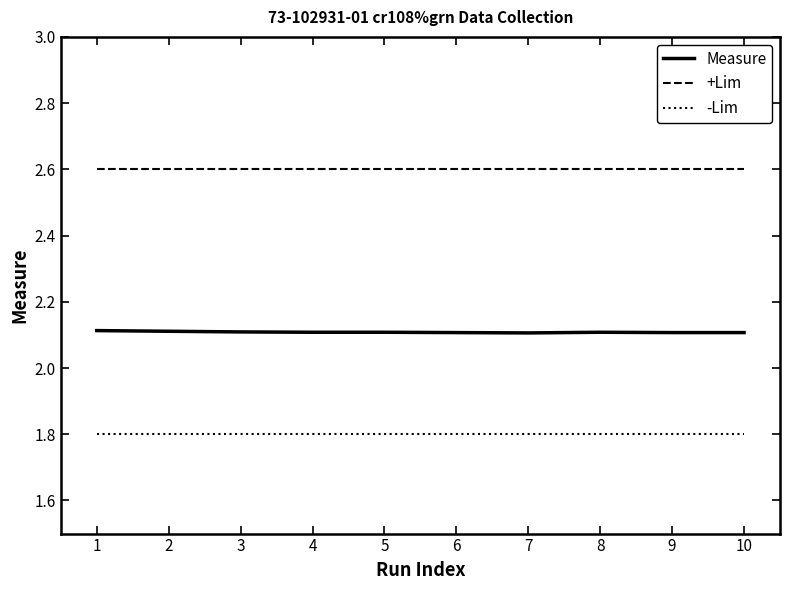

What is the minimum value for Measure?

2.1